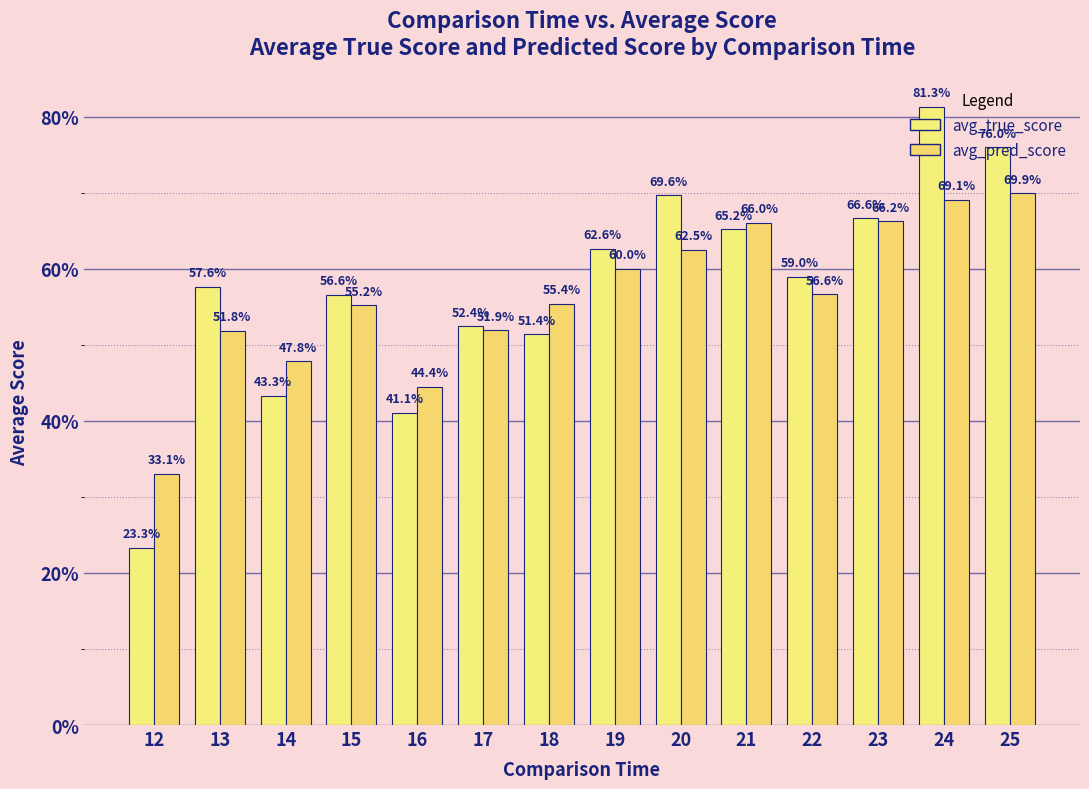

Are the bars horizontal?

No